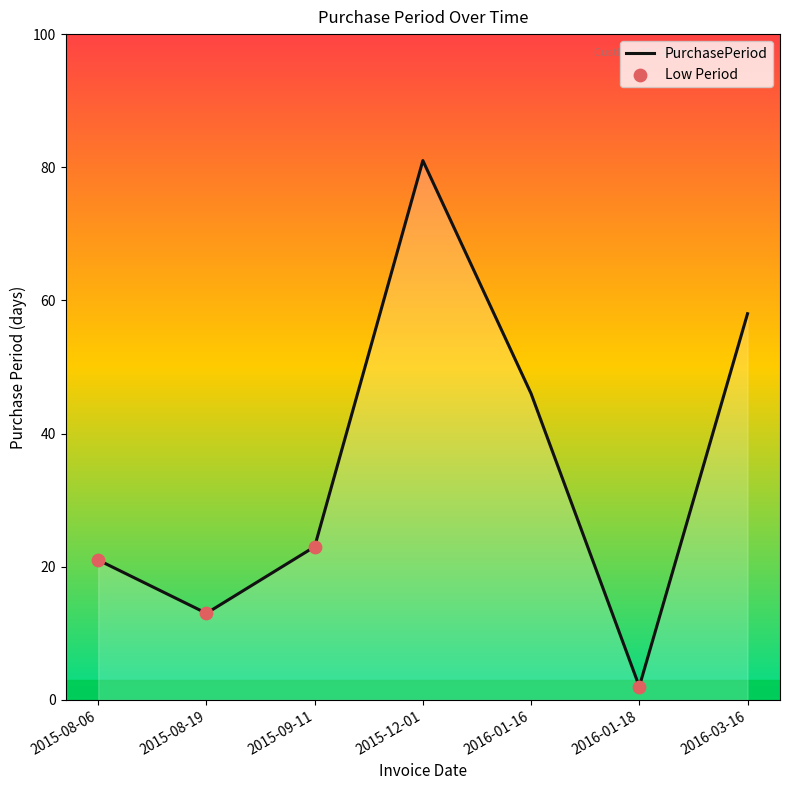

Between 2016-01-16 and 2015-08-19, which is larger?

2016-01-16